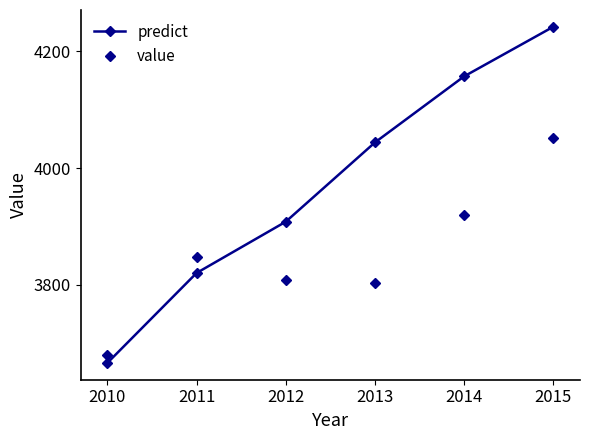

At which label does predict first exceed 4043?

2013